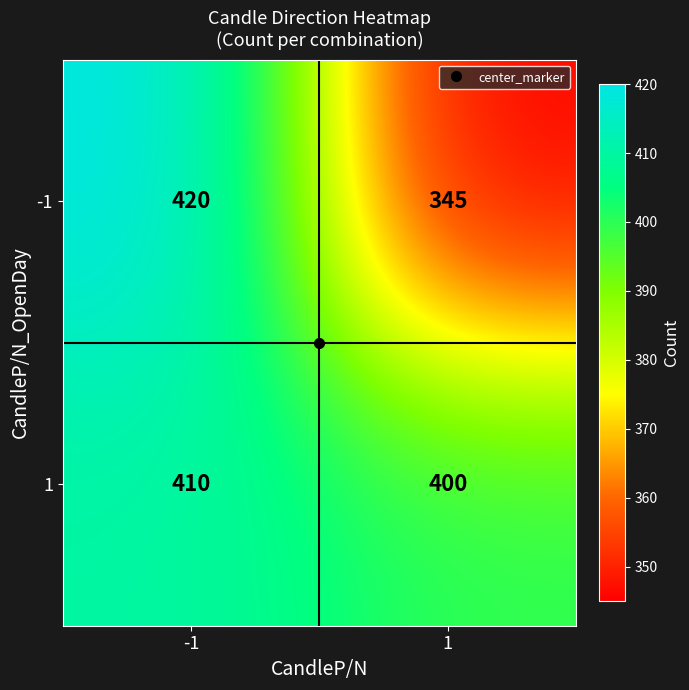

Is the value of -1 at -1 greater than the value of 1 at -1?

Yes